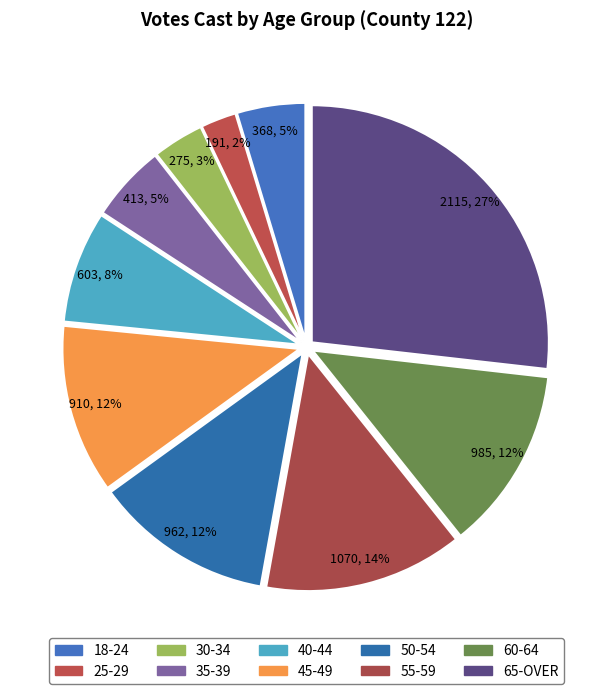

Between 65-OVER and 50-54, which is larger?

65-OVER